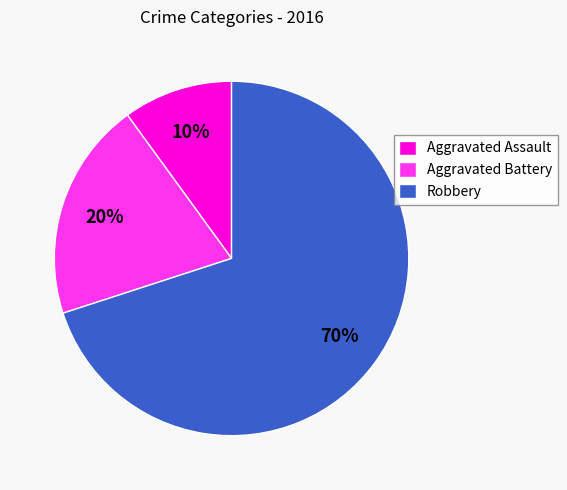

To the nearest percent, what portion does Aggravated Assault represent?

10%